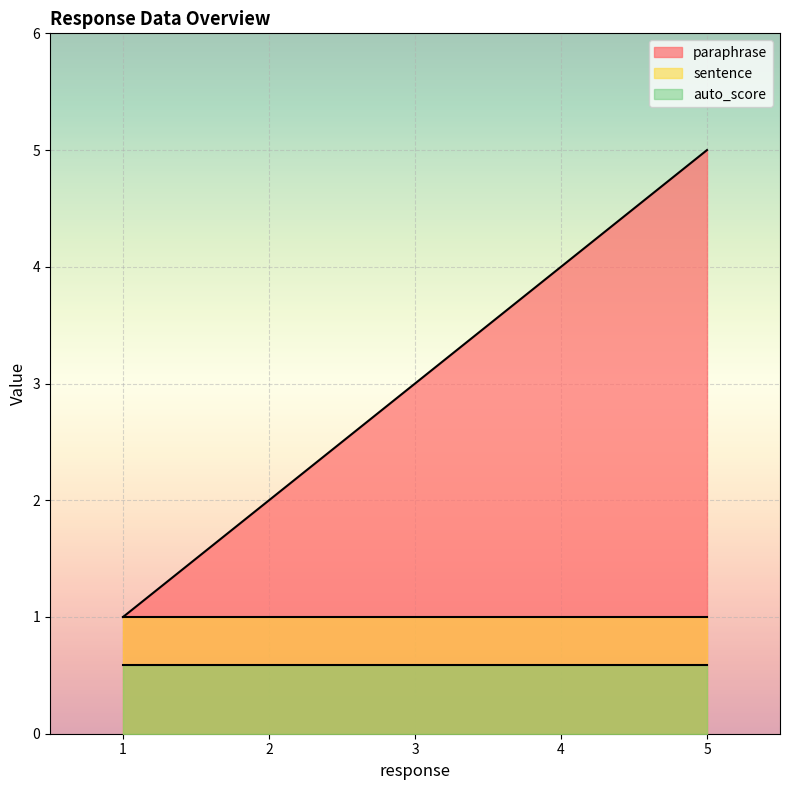

Which has a higher value, 2 or 1?

2